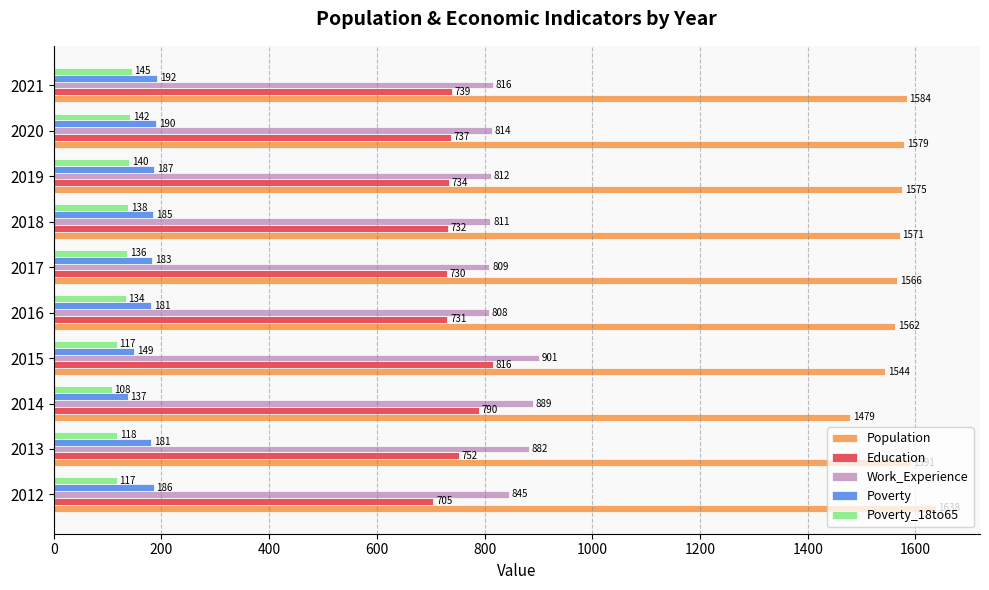

True or false: Population has a value of 1638 at 2012.

True